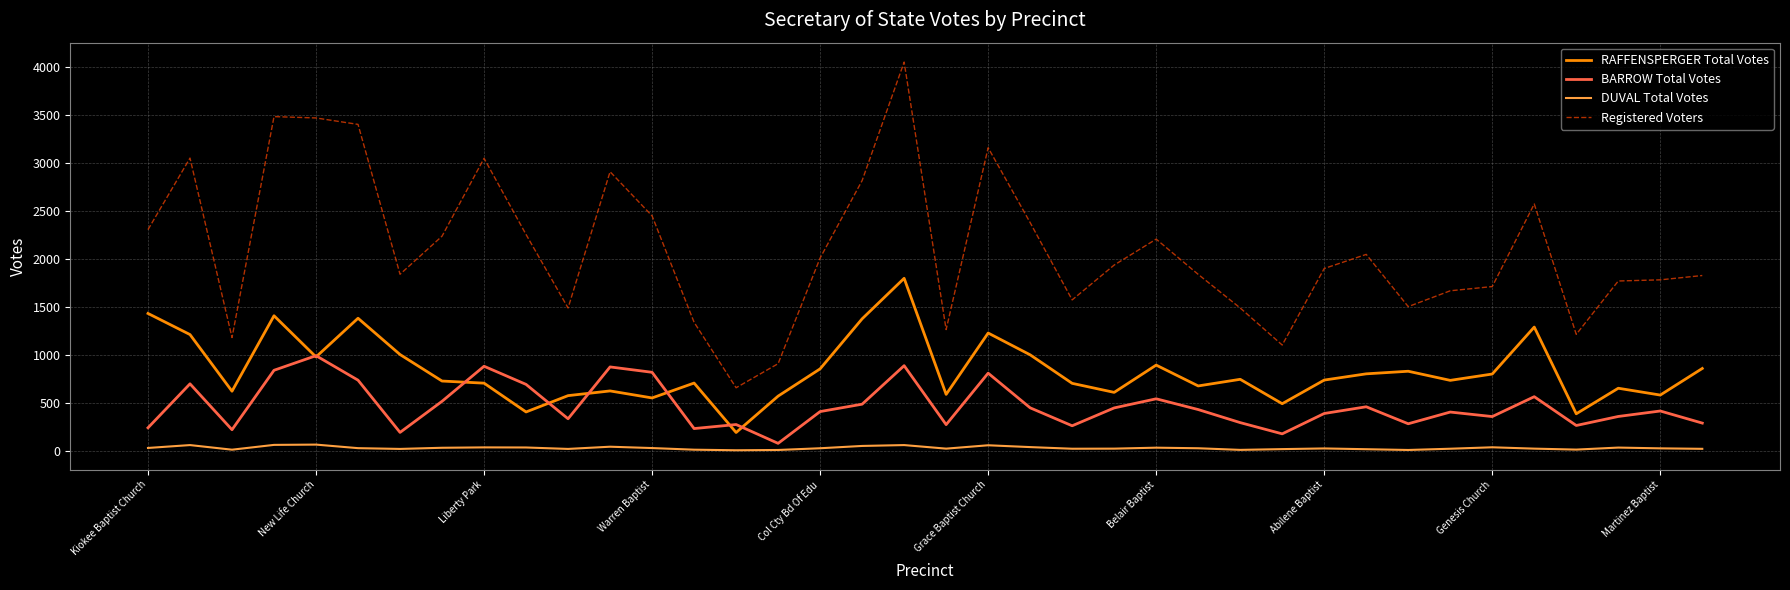

Rank the series by their average value, from lowest to highest.

DUVAL Total Votes, BARROW Total Votes, RAFFENSPERGER Total Votes, Registered Voters